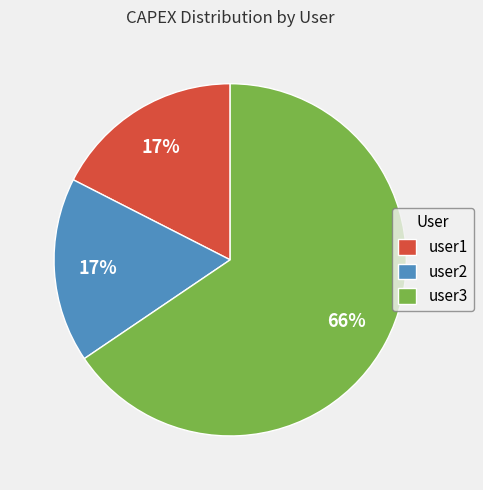

How many slices are in this pie chart?

3